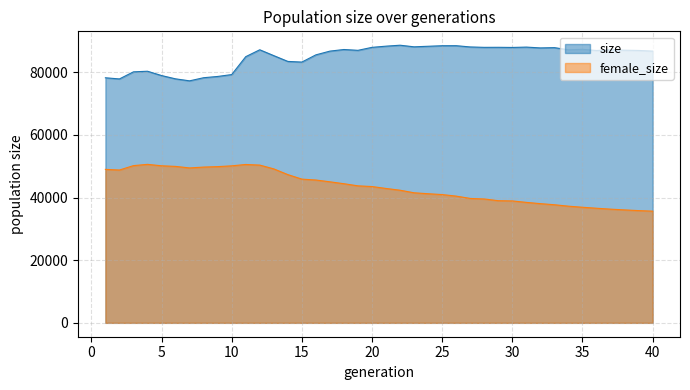

Which category has the lowest value across all series?

40